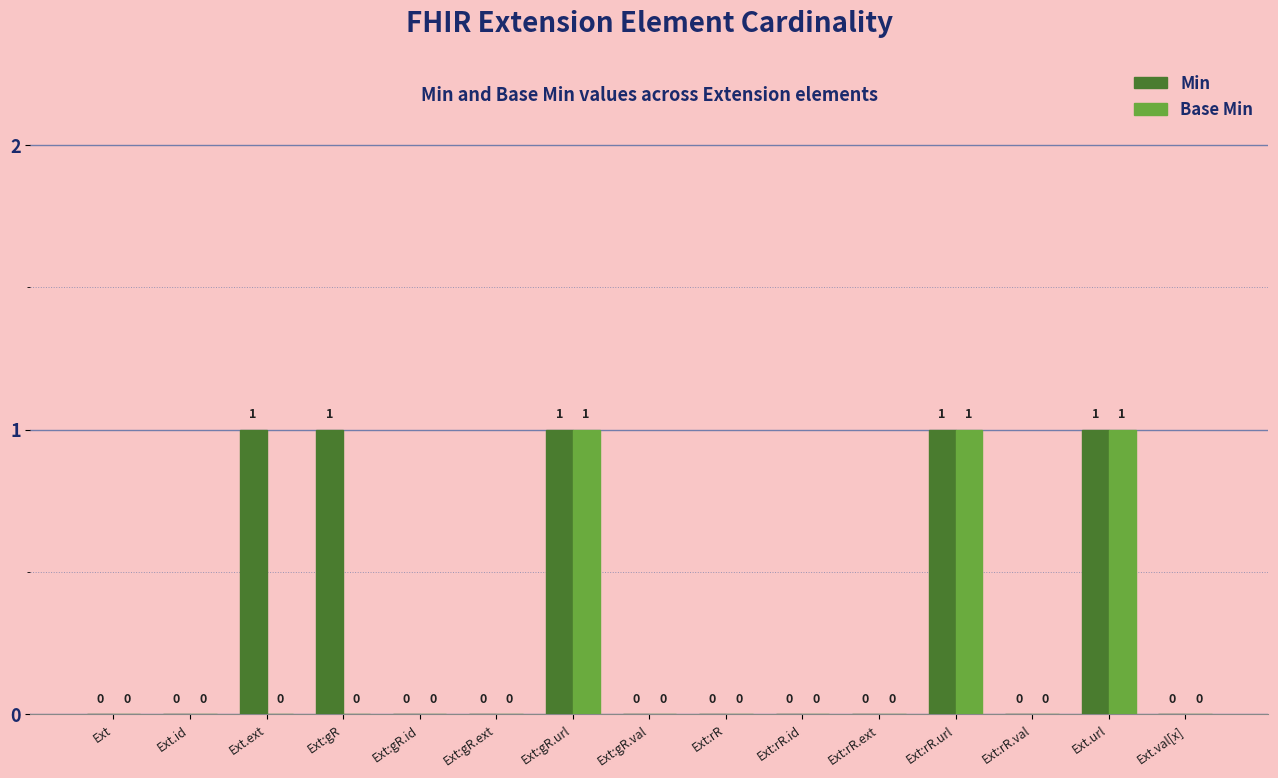

What are all the series names shown in the legend?

Min, Base Min